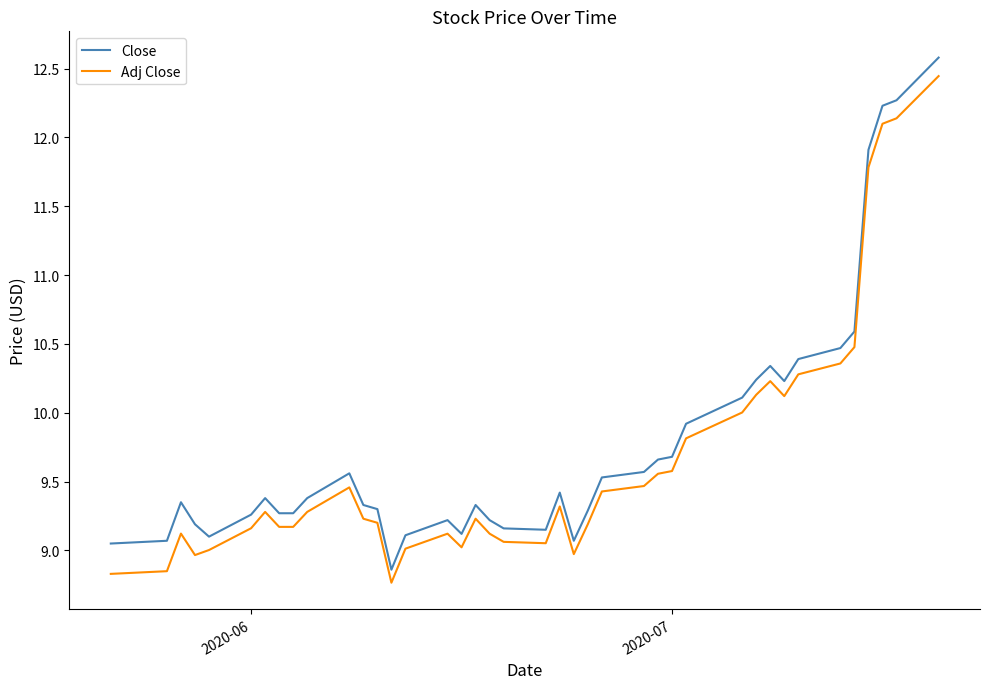

What is the maximum value shown in the chart?

12.6